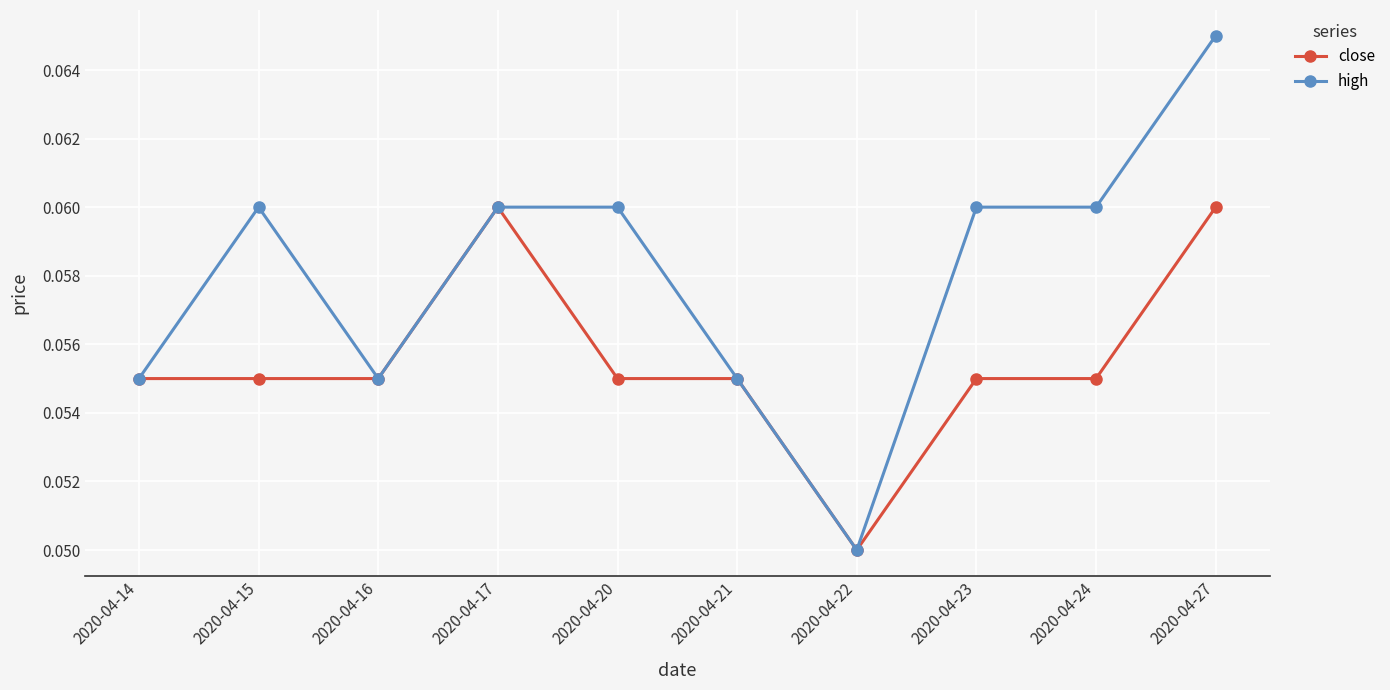

At which category does the chart reach its peak across all series?

2020-04-27